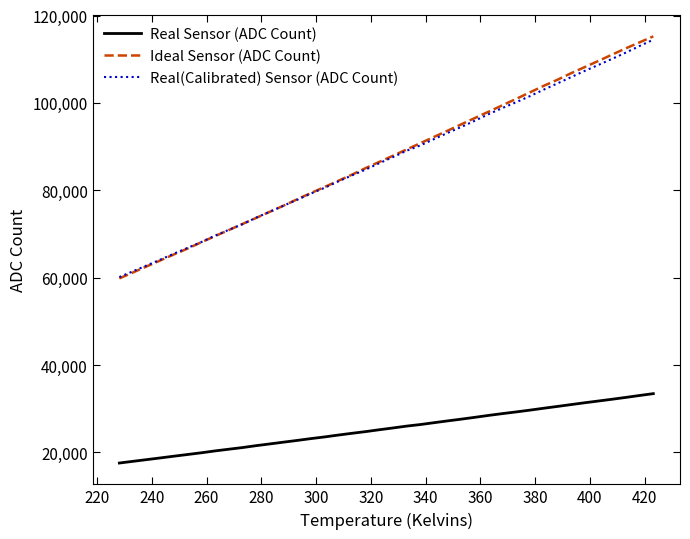

What is the minimum value shown in the chart?

17577